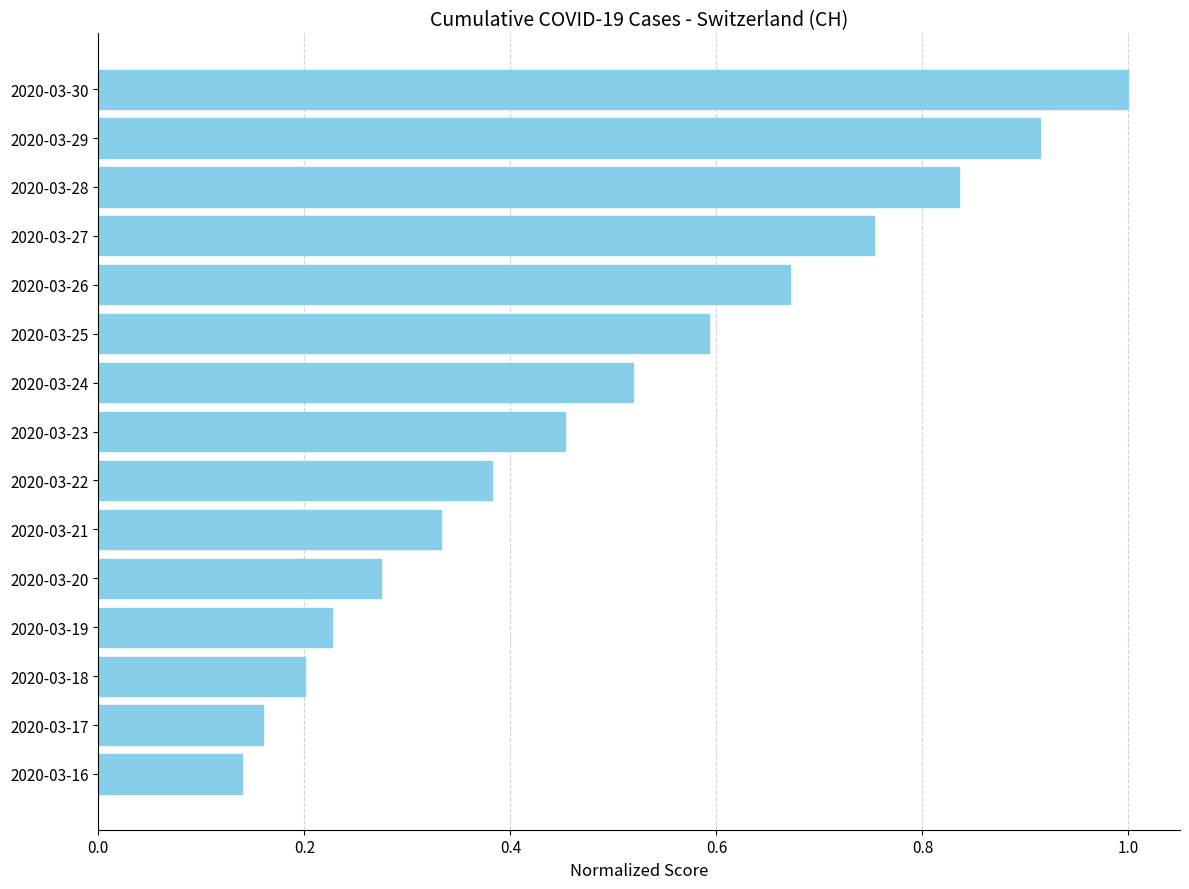

Count the number of categories in the chart.

15